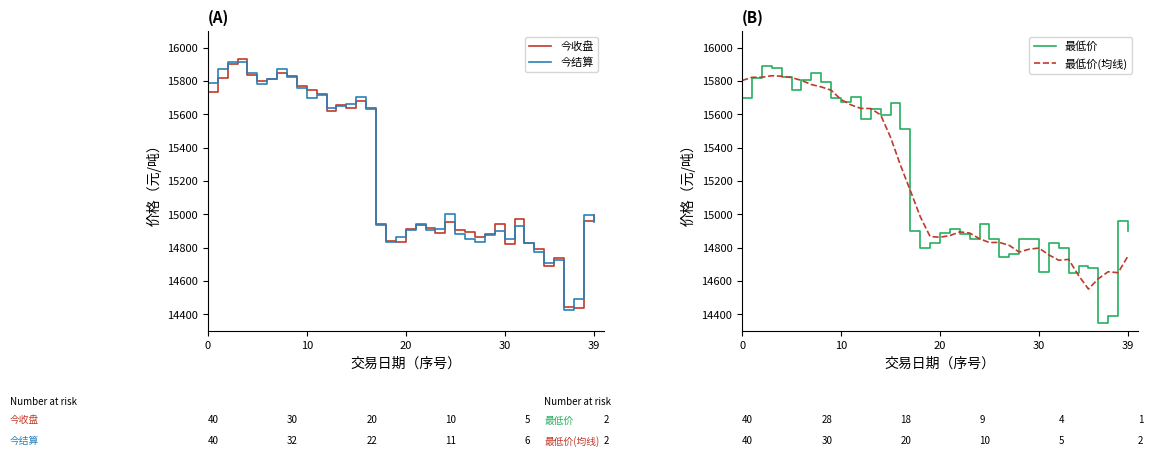

What is the highest value of the 今收盘 series?

15930